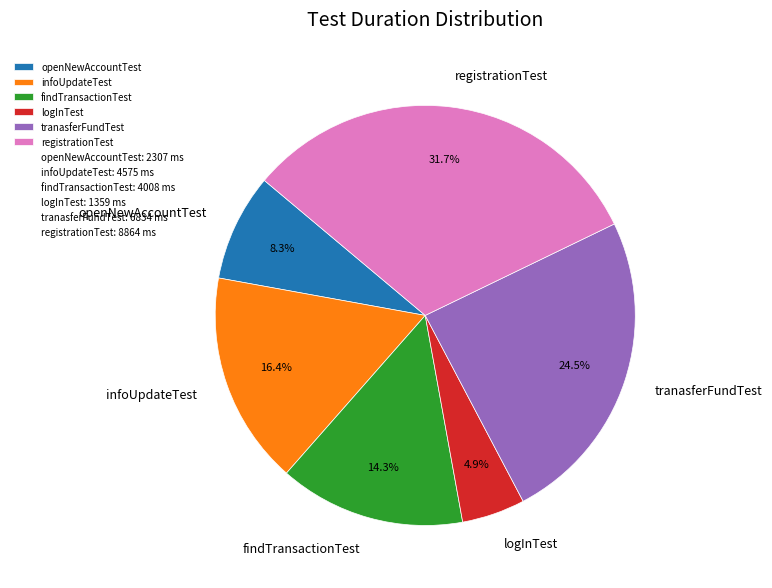

Which has a higher value, infoUpdateTest or openNewAccountTest?

infoUpdateTest